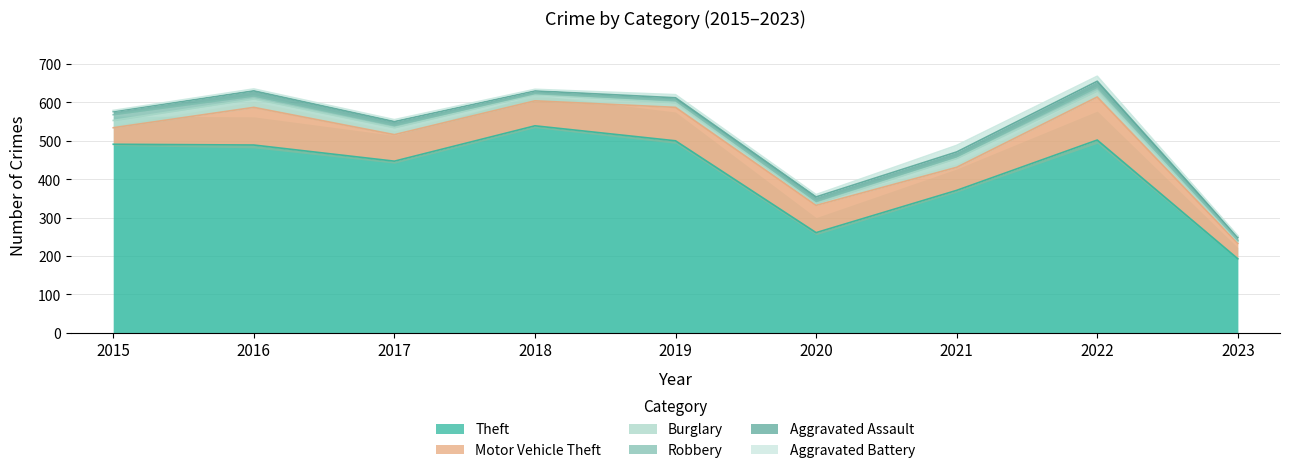

What is the value of the Motor Vehicle Theft point at the 6th from the left?

71